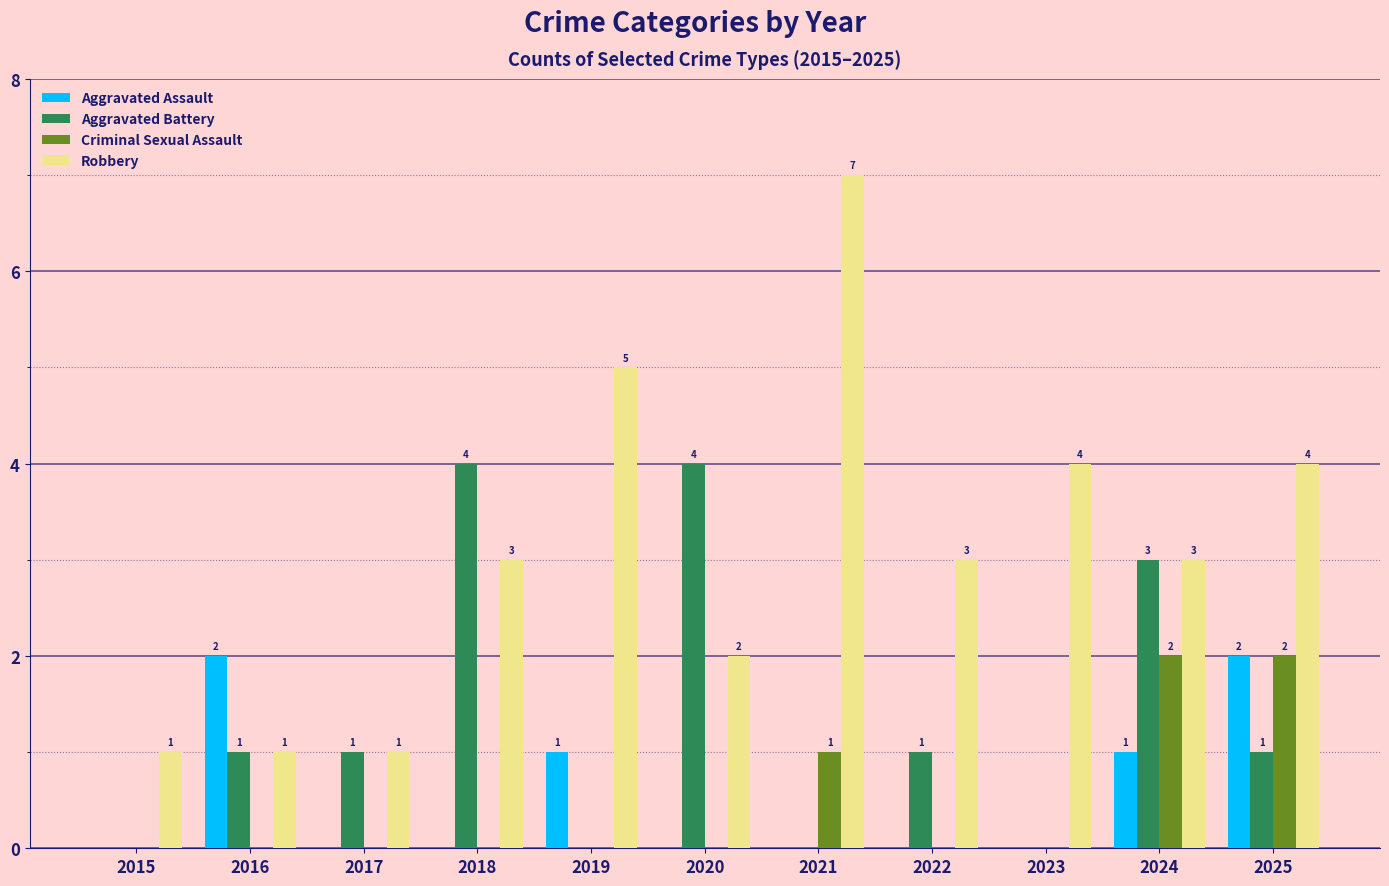

How many values in the Aggravated Assault series exceed 0?

4